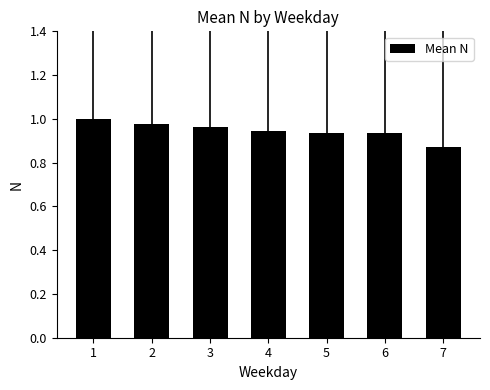

At which label is the value closest to 0?

7